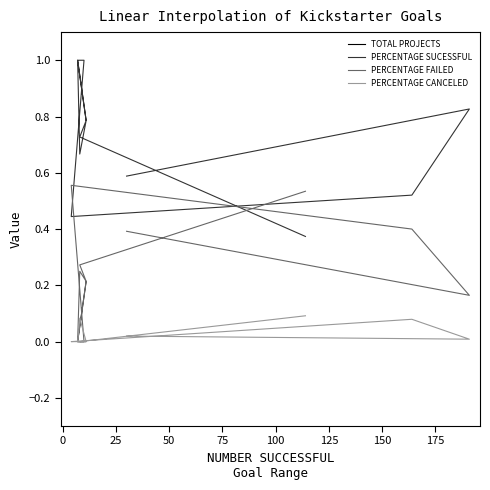

Between 25 and 0, which is larger?

25